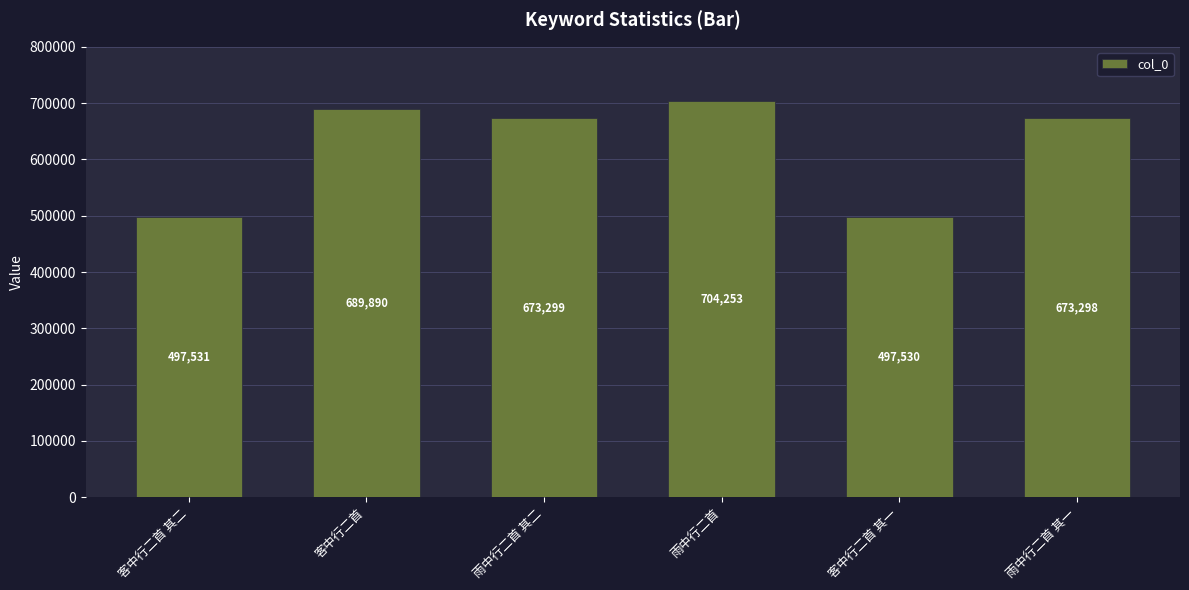

What is the difference between the maximum and second lowest values?

206722